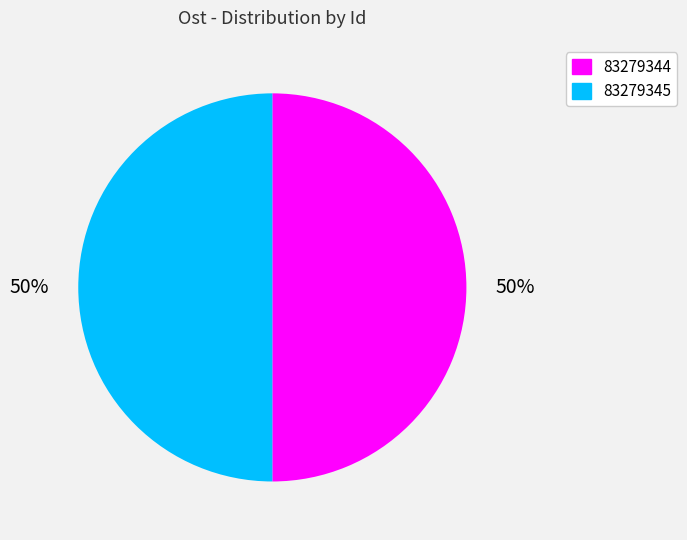

Do 83279344 and 83279345 together represent more than half of the pie?

Yes